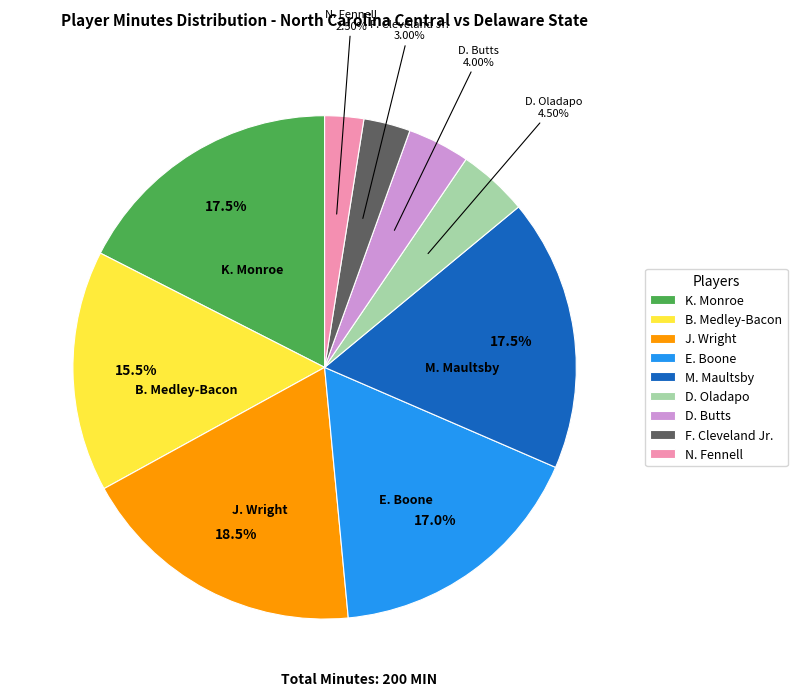

What is the largest slice in the pie chart?

J. Wright